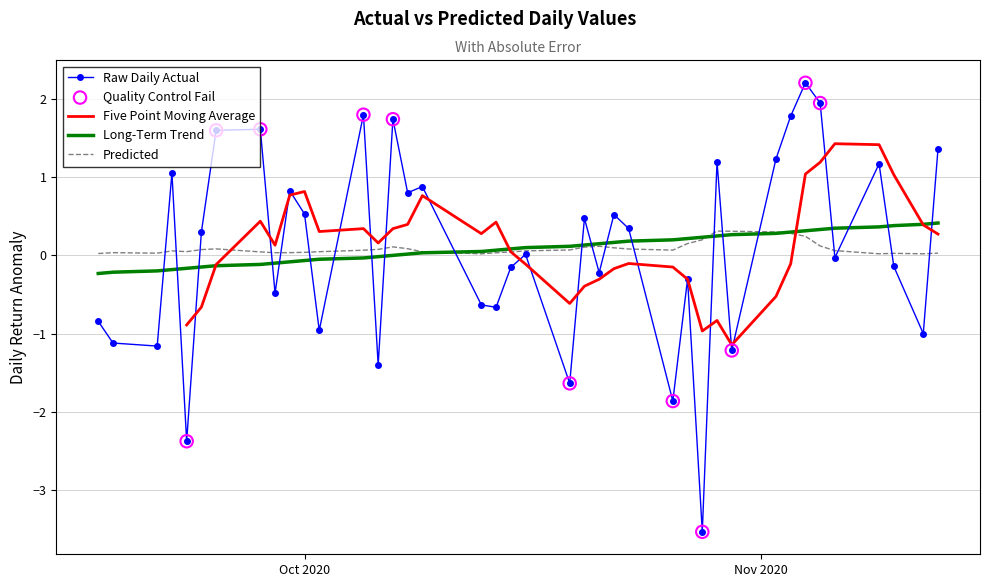

Which series contains the lowest Y value?

Actual